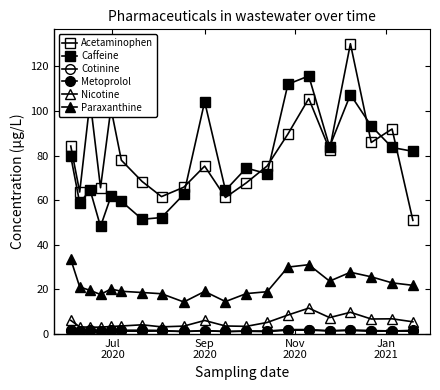

Count the number of data series in this chart.

6